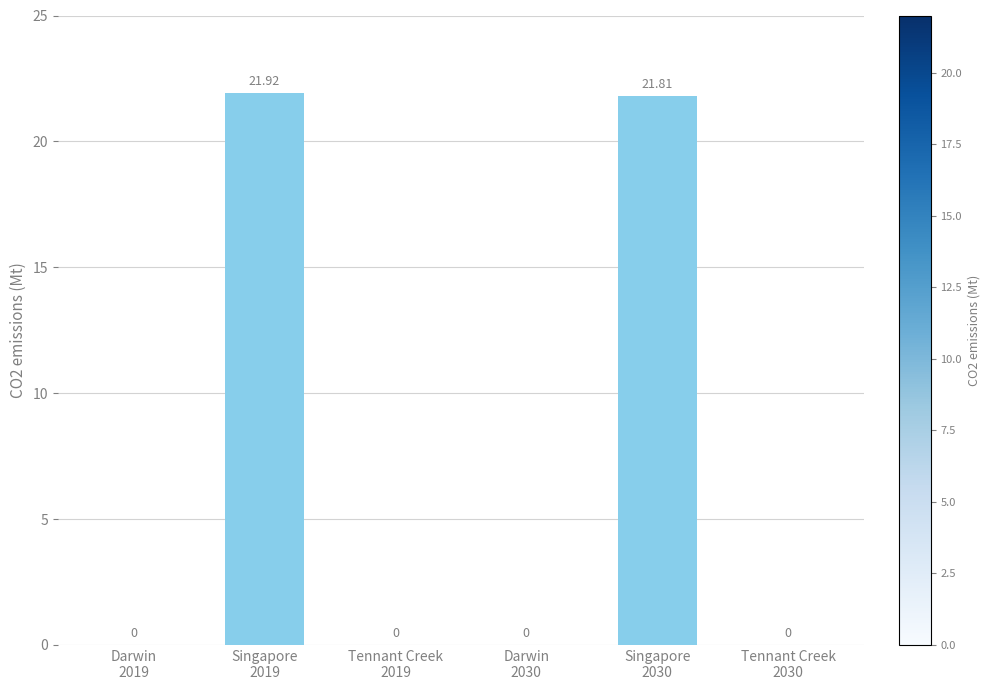

What is the label of the 1st bar from the right?

Tennant Creek
2030